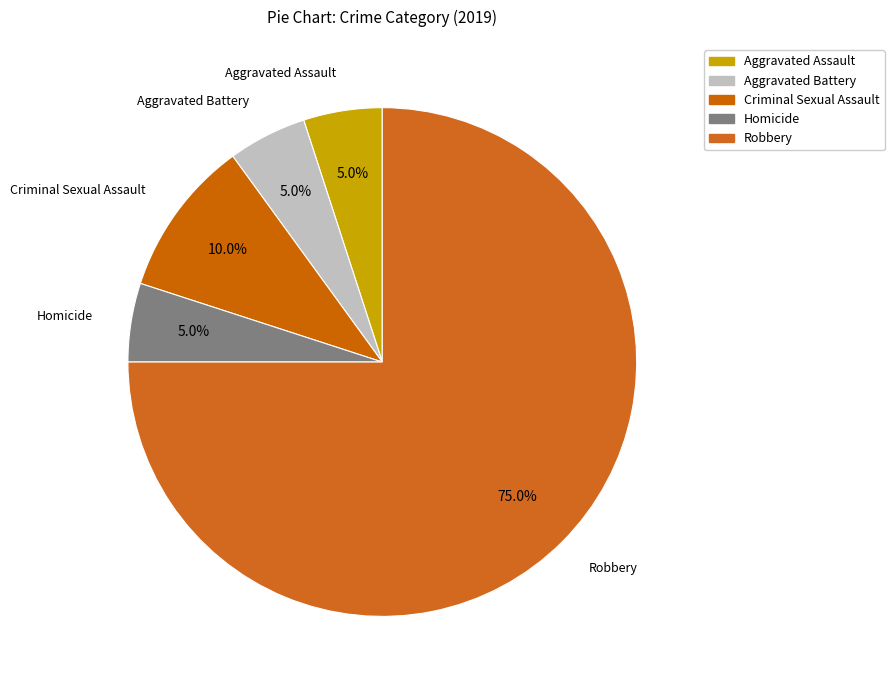

How many segments does this pie chart have?

5